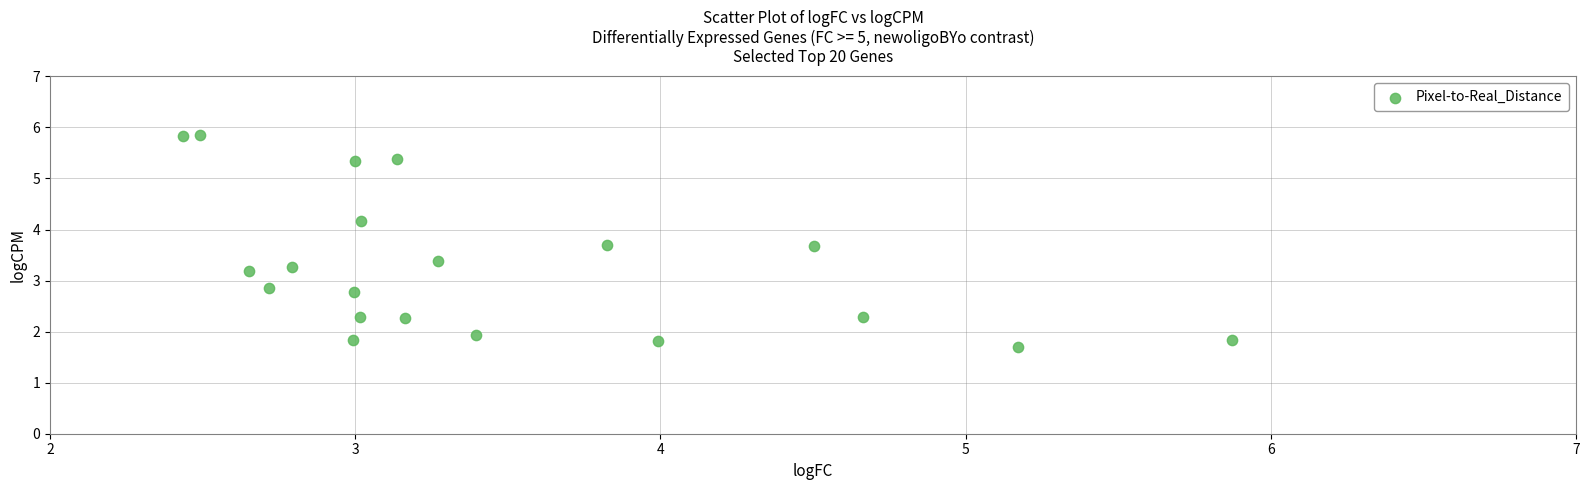

What is the range of Y values (max minus min)?

4.1